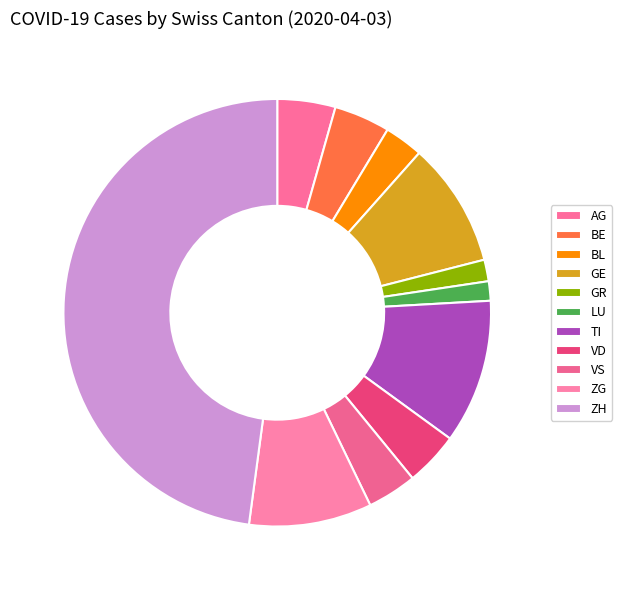

Does any single category account for the majority?

No